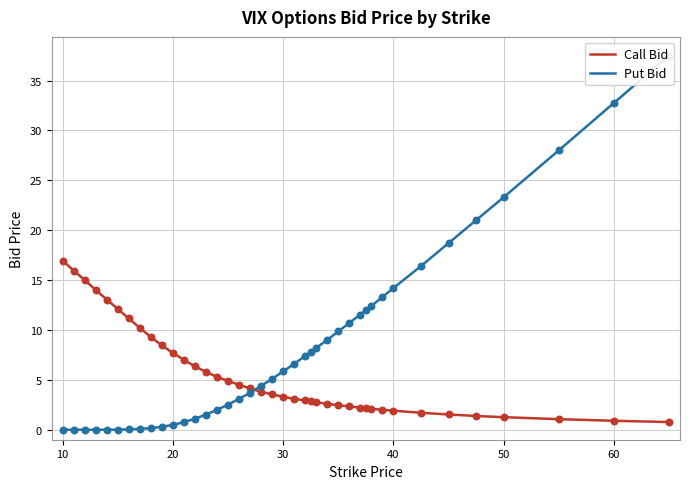

Which series reaches the maximum Y coordinate?

Put Bid